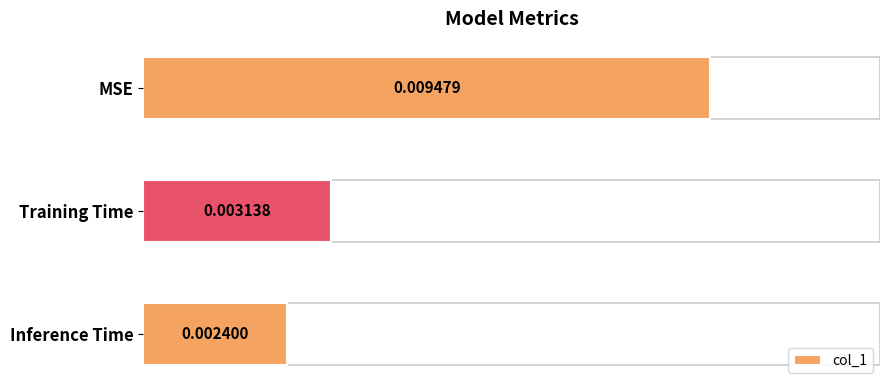

What is the label of the 3rd bar from the top?

Inference Time